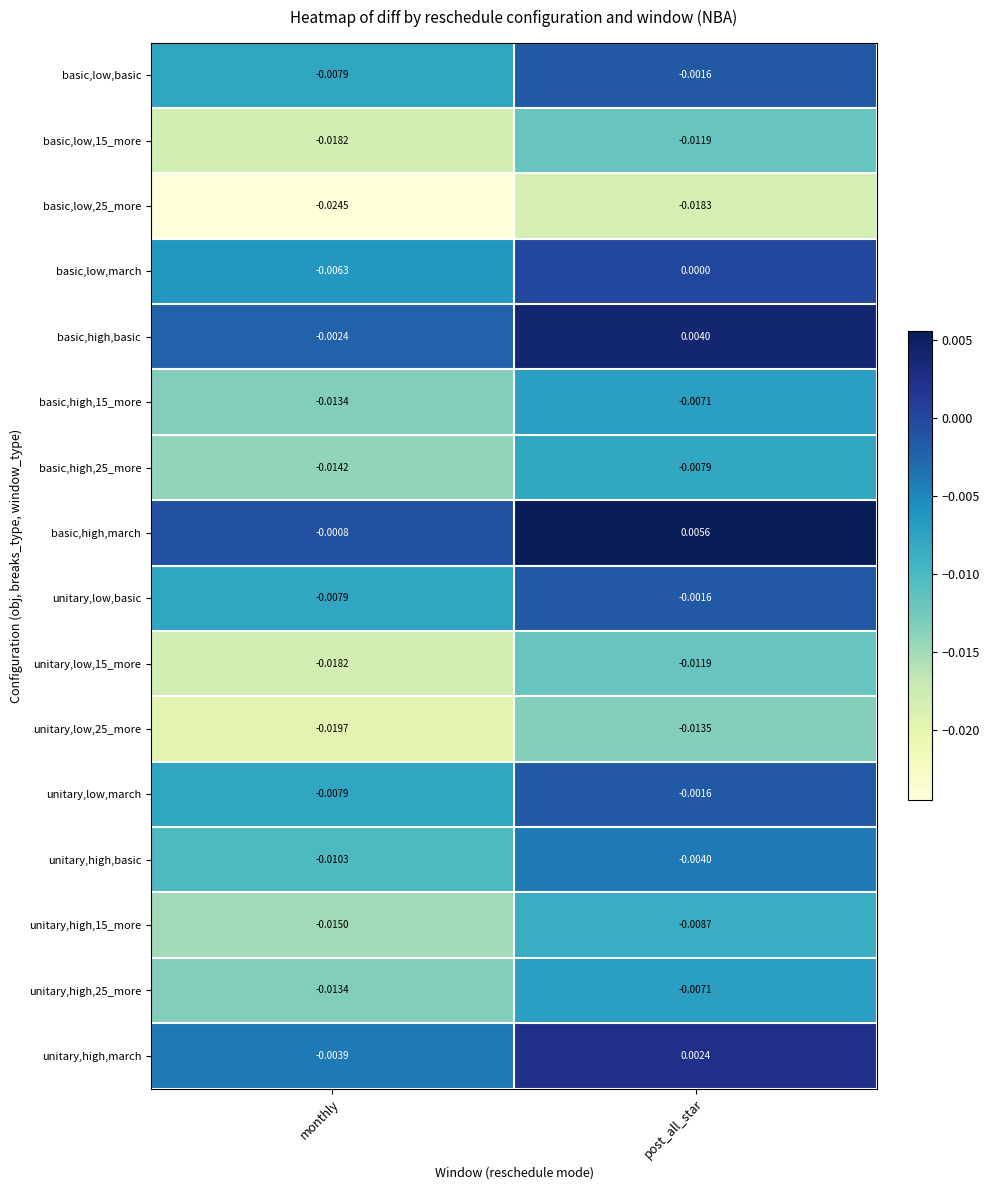

Is the value of basic,low,basic at monthly greater than the value of unitary,low,basic at post_all_star?

No